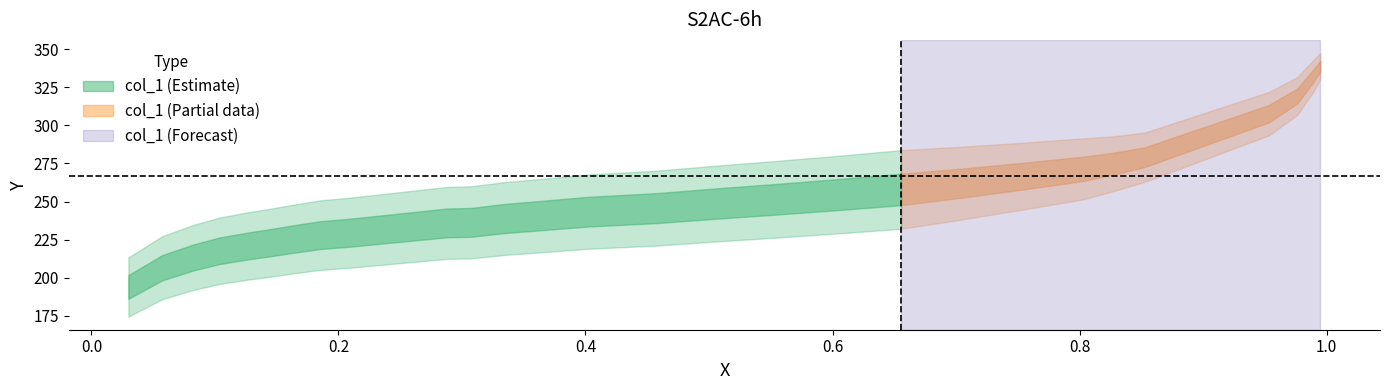

Which category has the highest value across all series?

28